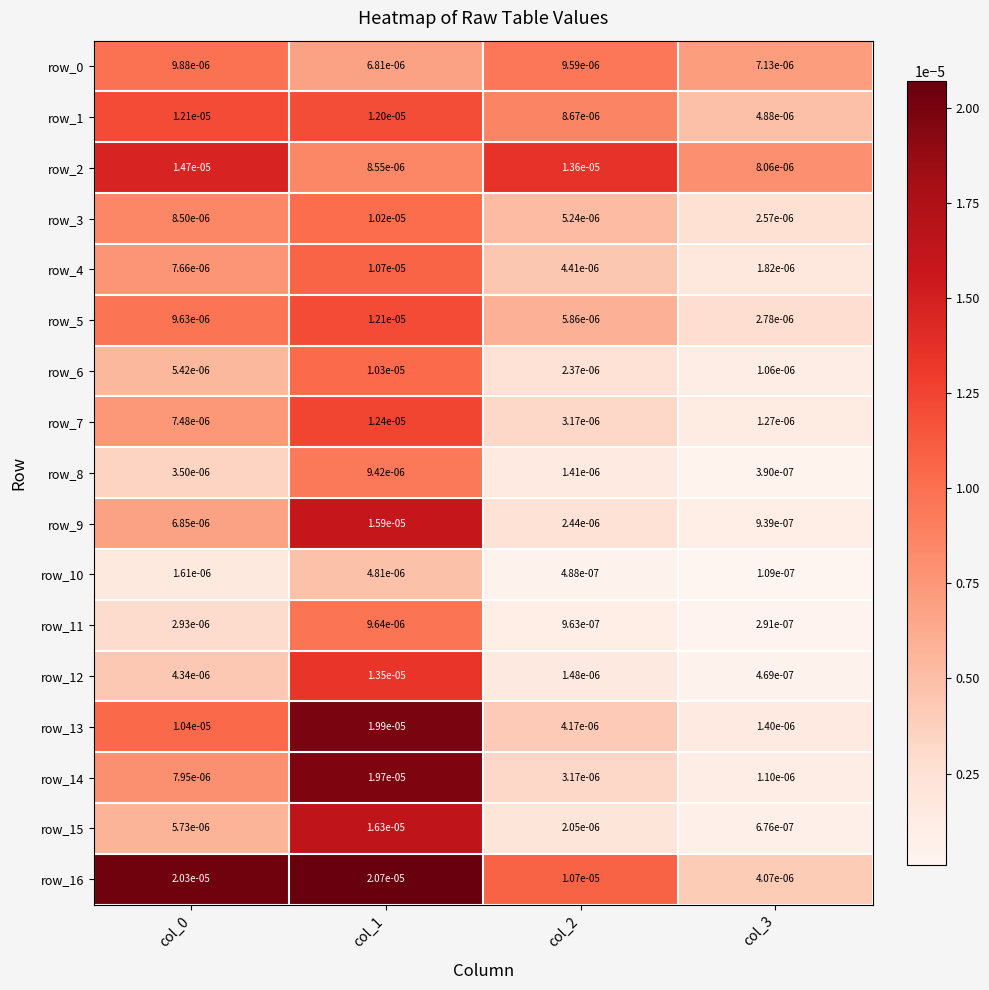

How many data points does each series have?

4